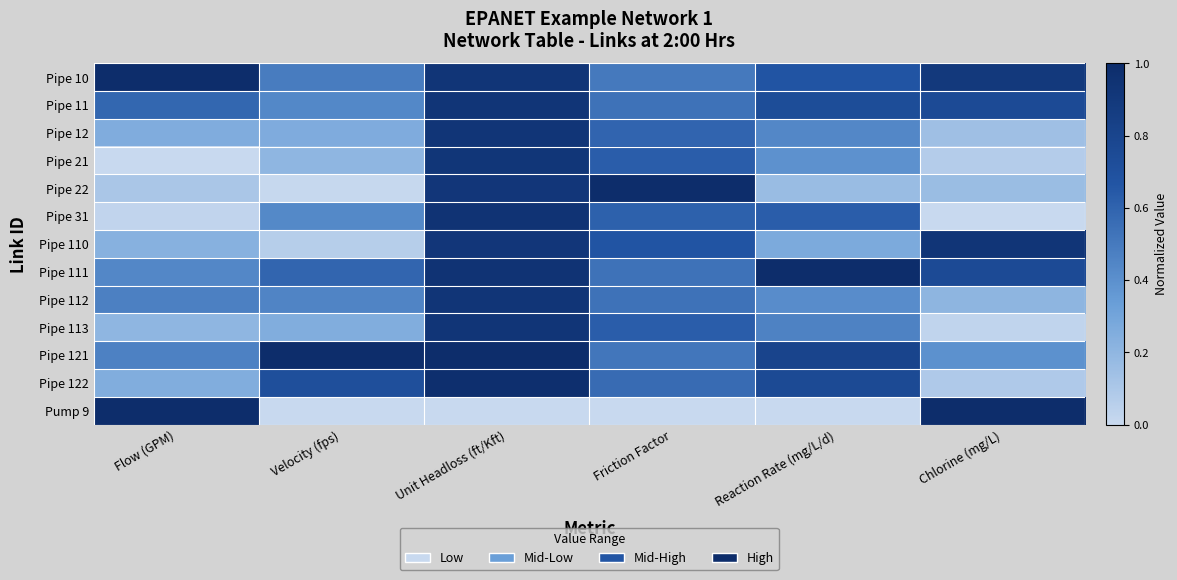

Which series has the largest range (max minus min)?

Pump 9